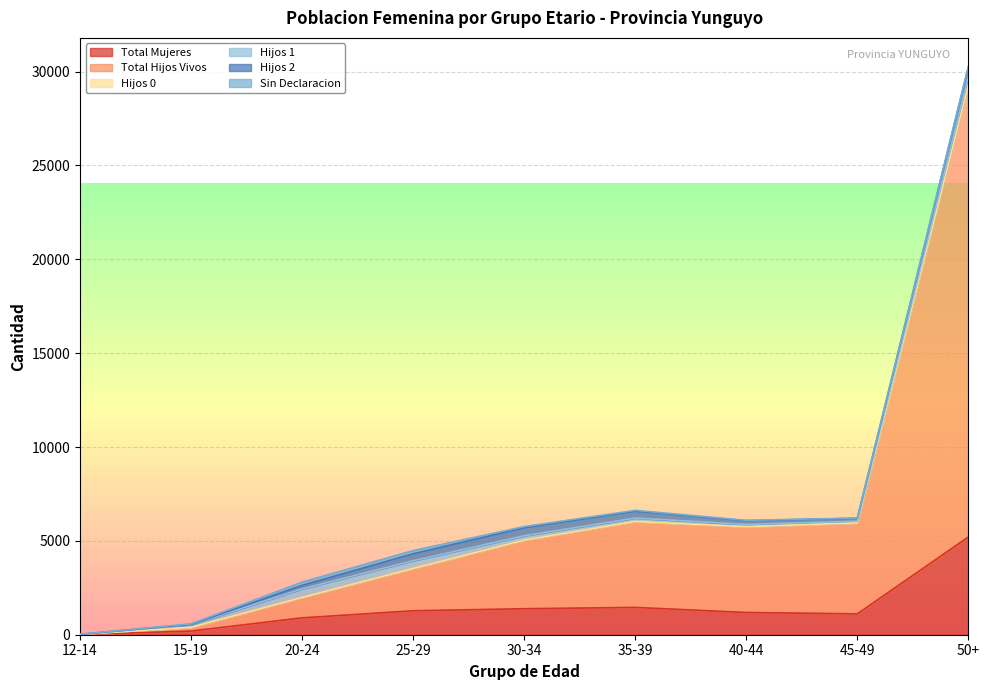

What is the sum of all Total Hijos Vivos values?

45251